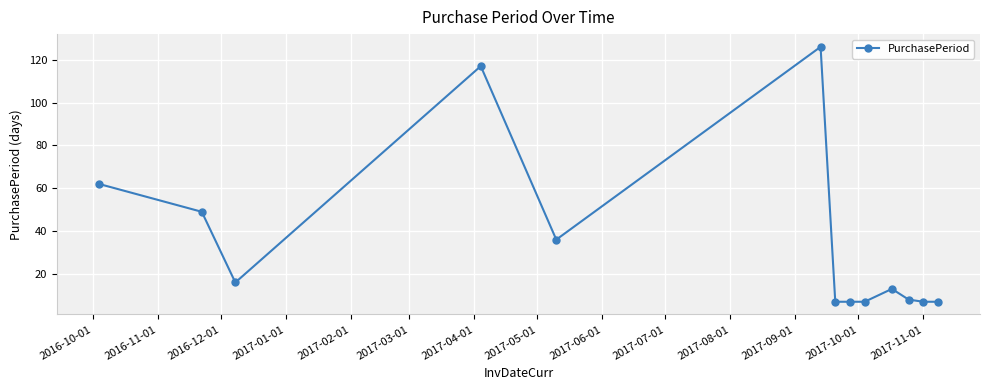

What is the value of the 5th point from the left?

36